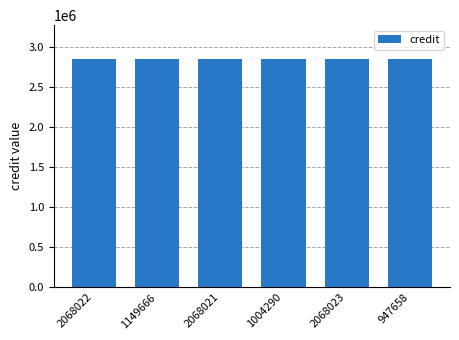

Between 2068022 and 947658, which series saw the biggest shift?

credit